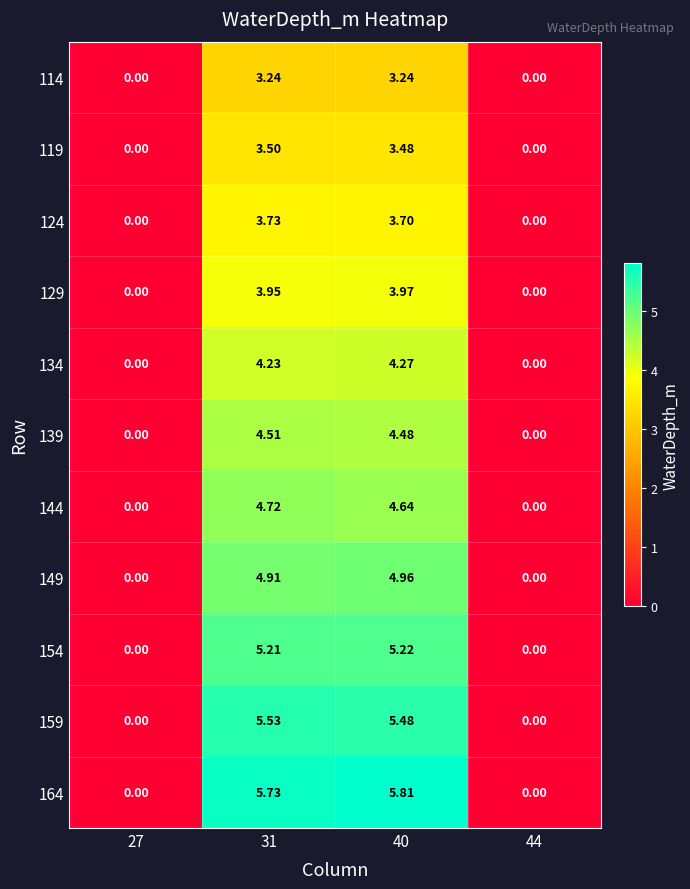

How many series are shown in this chart?

11